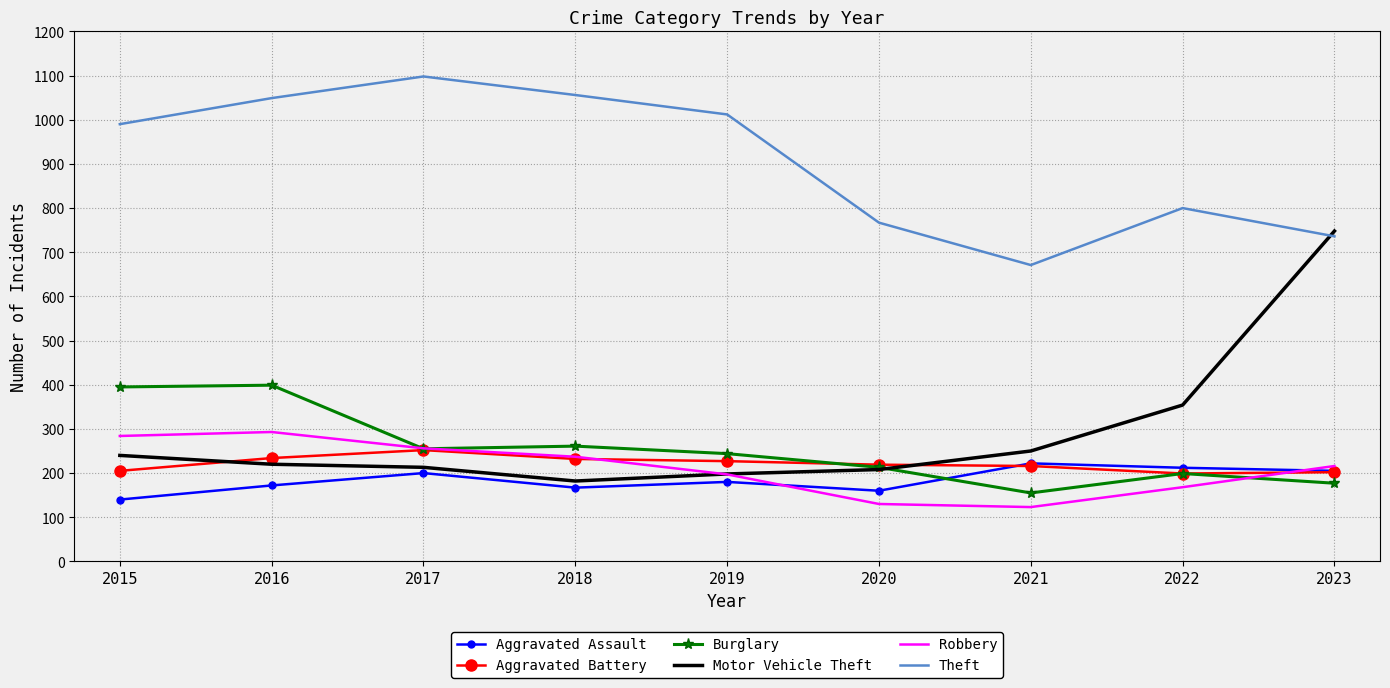

Between 2020 and 2023, which series saw the biggest shift?

Motor Vehicle Theft